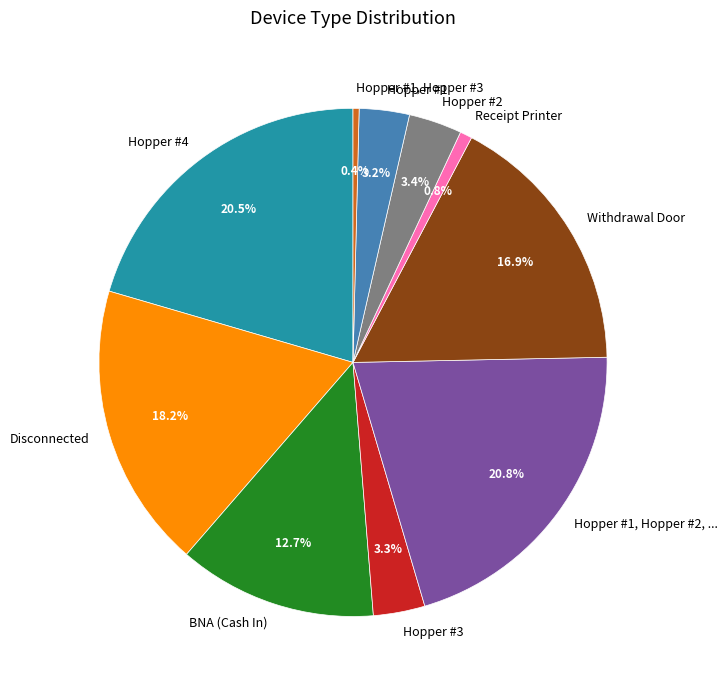

Between Hopper #3 and Hopper #1, Hopper #2, ..., which is larger?

Hopper #1, Hopper #2, ...